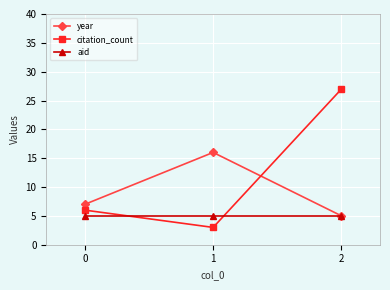

What value does the year series have at 0?

7